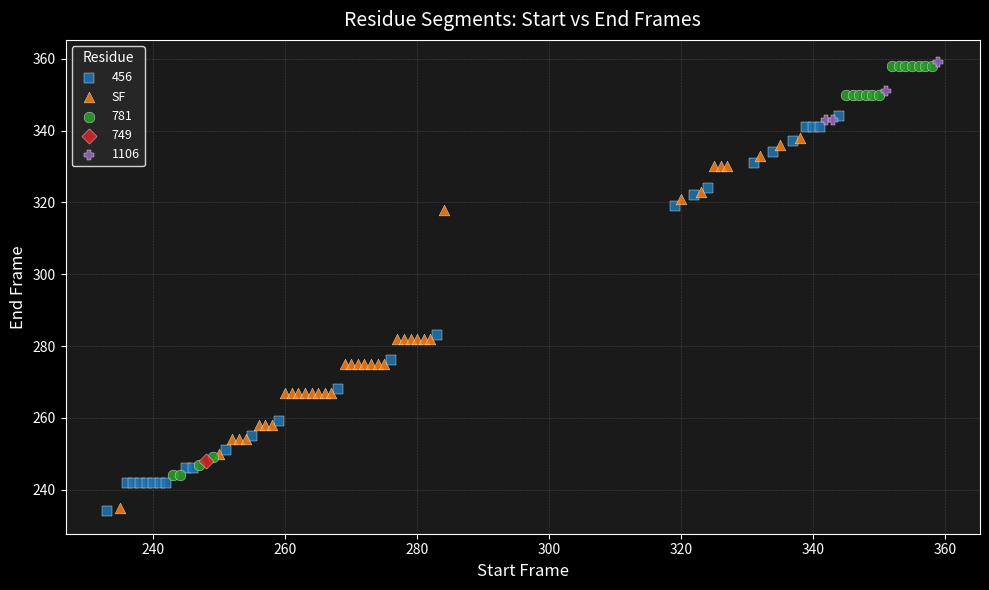

What are all the series names shown in the legend?

456, SF, 781, 749, 1106